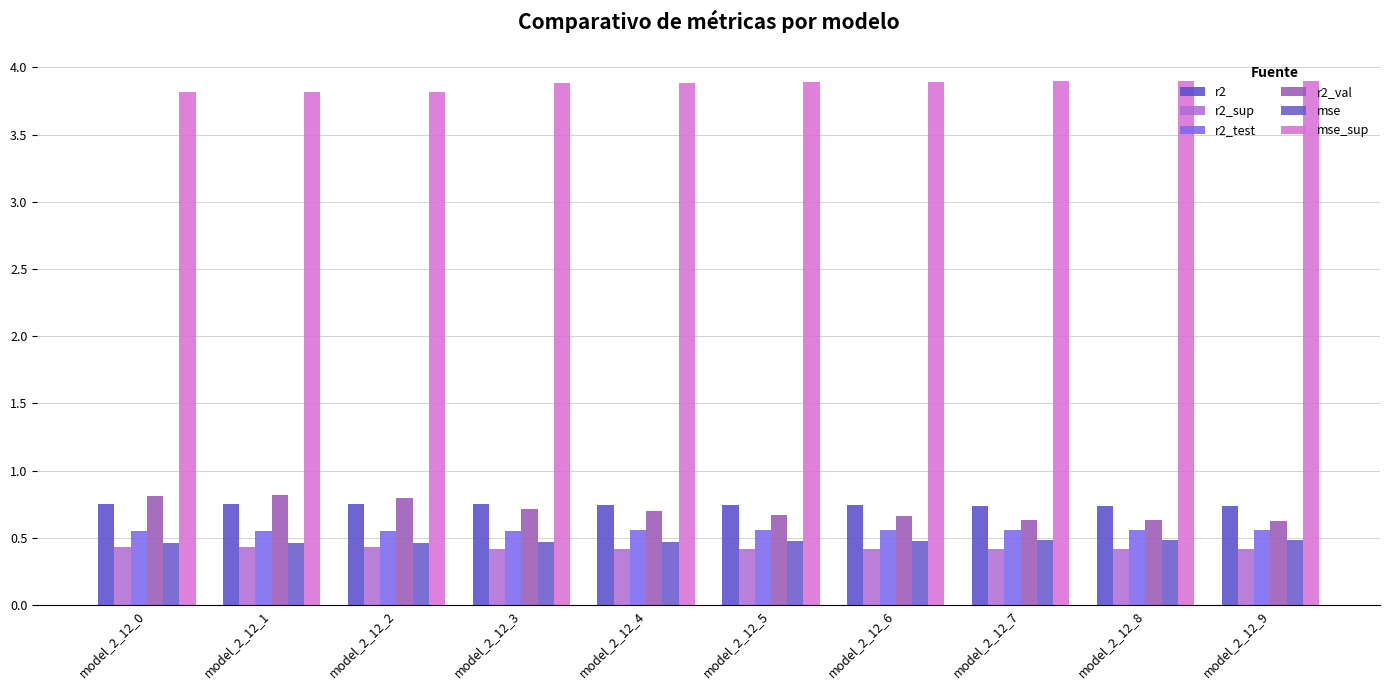

Which series has the largest range (max minus min)?

r2_val